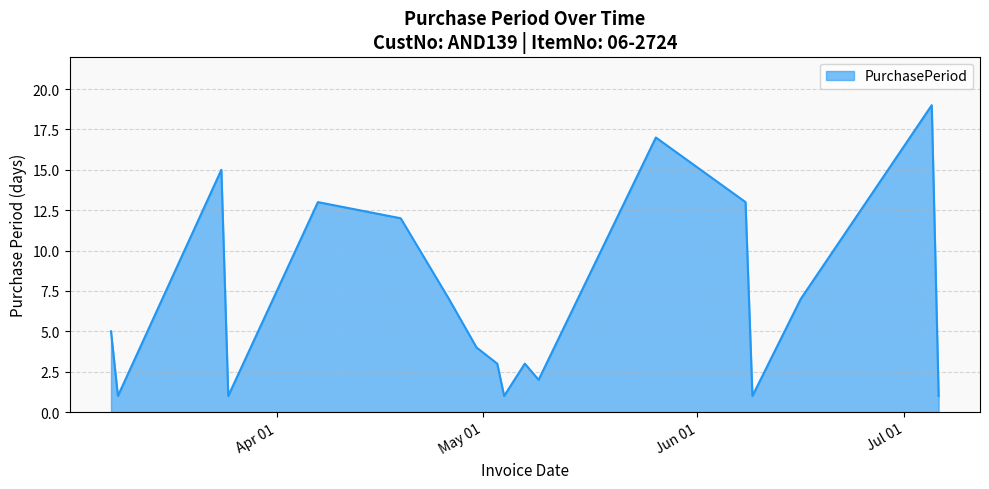

What is the maximum value shown in the chart?

19